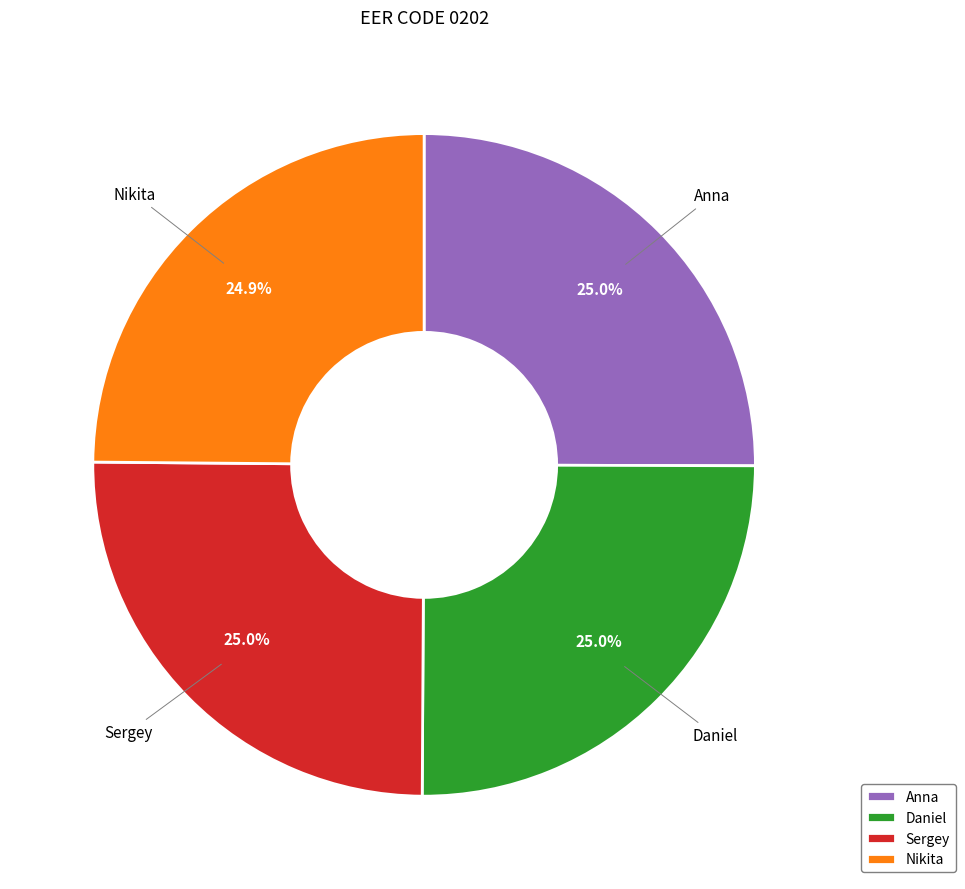

To the nearest percent, what portion does Sergey represent?

25%